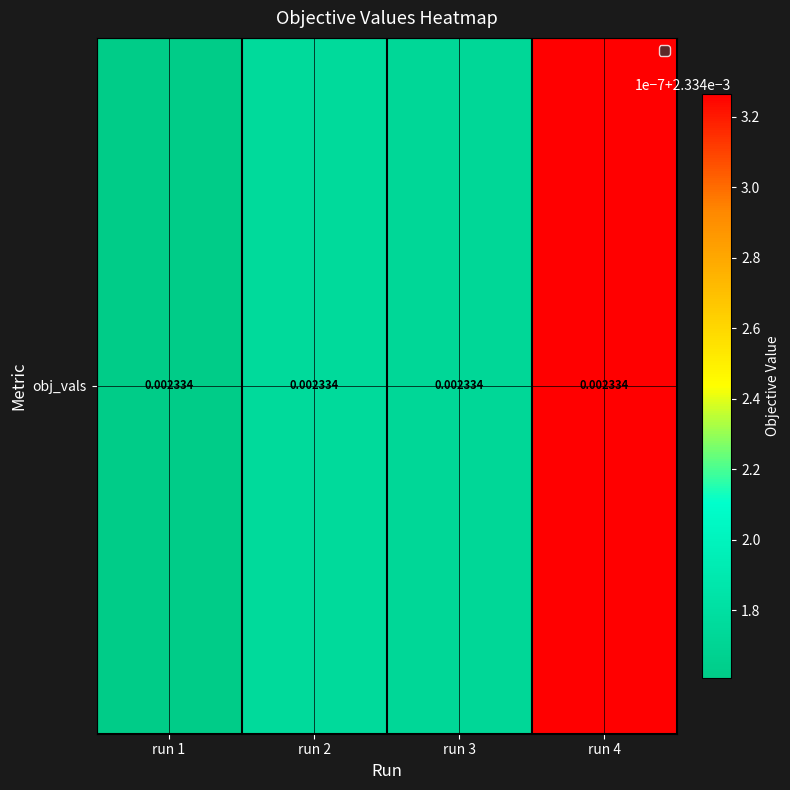

True or false: the data shows 0.0 at run 1.

True